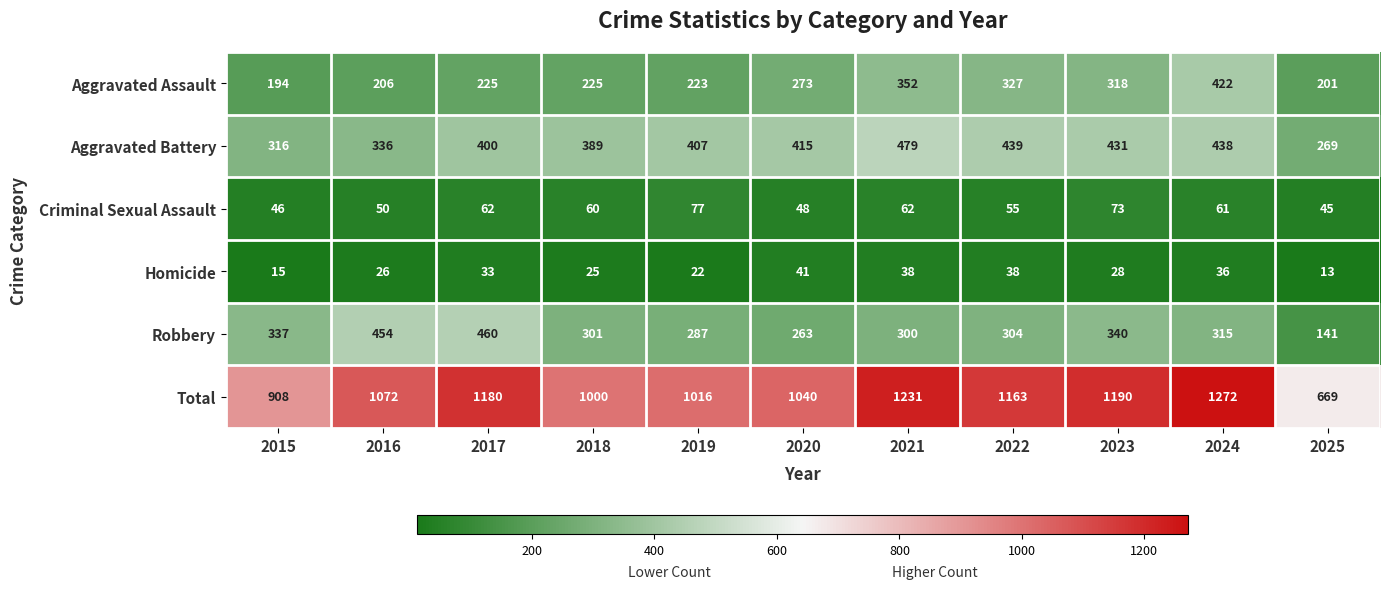

At how many categories does at least one series exceed 1085?

5